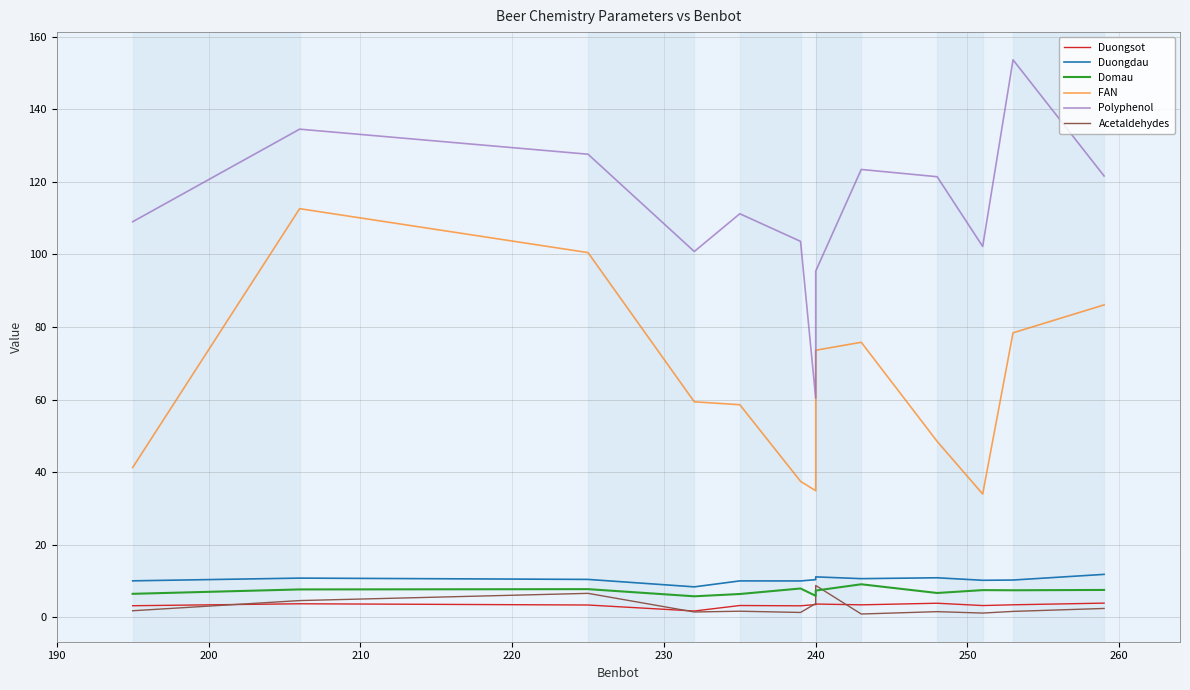

What are all the series names shown in the legend?

Duongsot, Duongdau, Domau, FAN, Polyphenol, Acetaldehydes